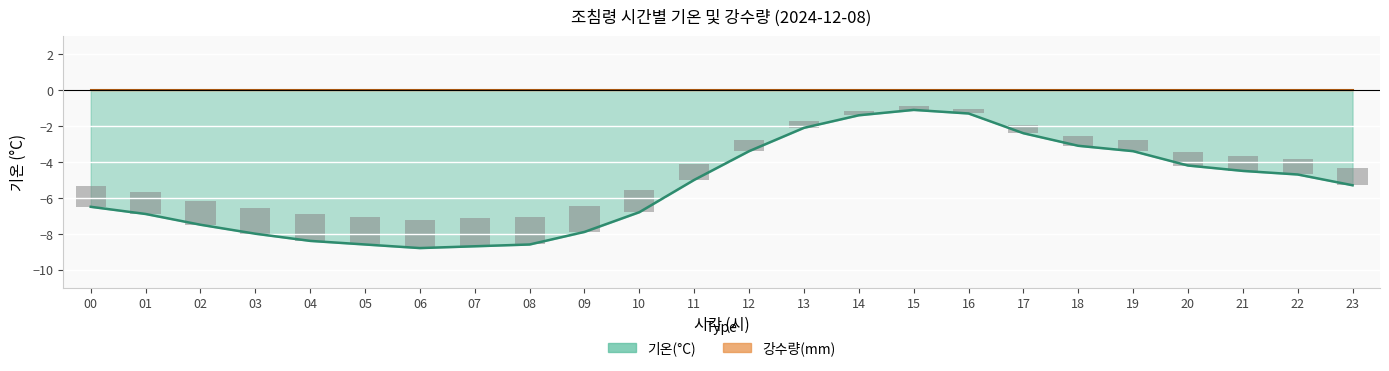

Reading left to right, transcribe all the data shown in this chart.

00=-6.5	01=-6.9	02=-7.5	03=-8.0	04=-8.4	05=-8.6	06=-8.8	07=-8.7	08=-8.6	09=-7.9	10=-6.8	11=-5.0	12=-3.4	13=-2.1	14=-1.4	15=-1.1	16=-1.3	17=-2.4	18=-3.1	19=-3.4	20=-4.2	21=-4.5	22=-4.7	23=-5.3